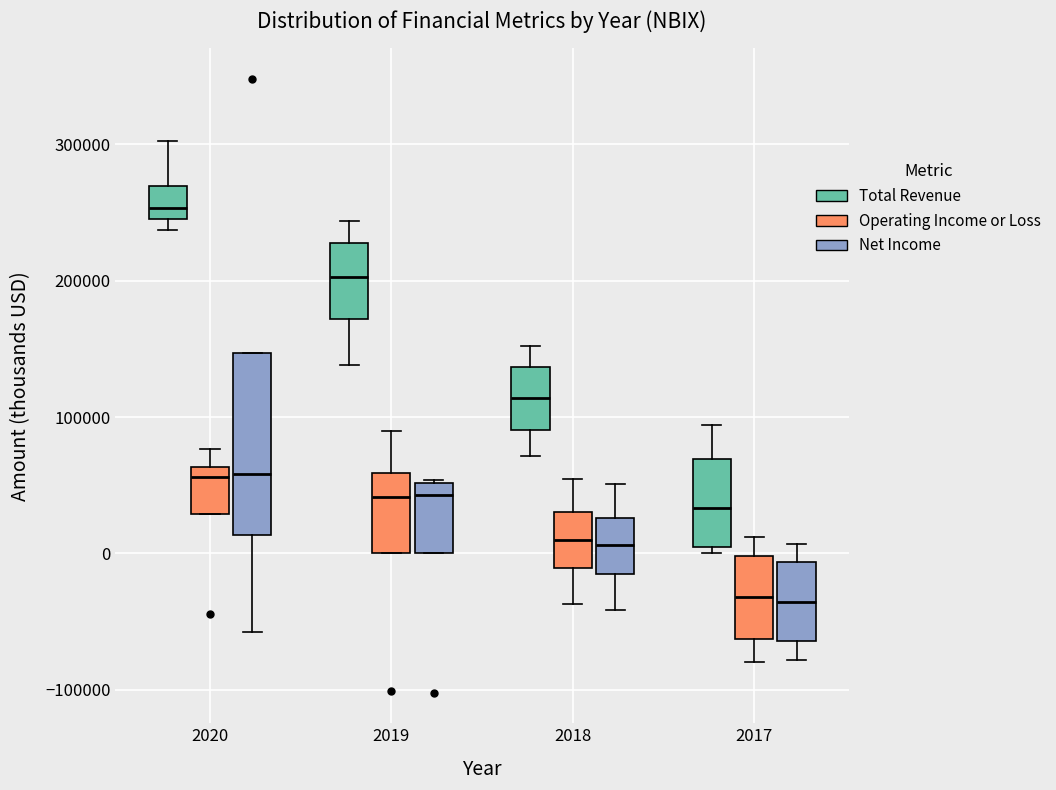

Reading left to right, transcribe this box plot: for each box, give where its median line is, the range the box spans, and where its two whiskers end, as read against the y-axis. The values are not printed on the chart, so give them approximately, as read against the axis.

2020 (Total Revenue): median 250000 (just above the box's lower edge), box 250000 to 270000, whiskers 240000 to 300000
2020 (Operating Income or Loss): median 60000 (just below the box's upper edge), box 30000 to 60000, whiskers 30000 to 80000
2020 (Net Income): median 60000, box 10000 to 150000, whiskers -60000 to 150000
2019 (Total Revenue): median 200000, box 170000 to 230000, whiskers 140000 to 240000
2019 (Operating Income or Loss): median 40000, box 0 to 60000, whiskers 0 to 90000
2019 (Net Income): median 40000, box 0 to 50000, whiskers 0 to 50000
2018 (Total Revenue): median 110000, box 90000 to 140000, whiskers 70000 to 150000
2018 (Operating Income or Loss): median 10000, box -10000 to 30000, whiskers -40000 to 50000
2018 (Net Income): median 10000, box -10000 to 30000, whiskers -40000 to 50000
2017 (Total Revenue): median 30000, box 0 to 70000, whiskers 0 (just below the box's lower edge) to 90000
2017 (Operating Income or Loss): median -30000, box -60000 to 0, whiskers -80000 to 10000
2017 (Net Income): median -40000, box -60000 to -10000, whiskers -80000 to 10000